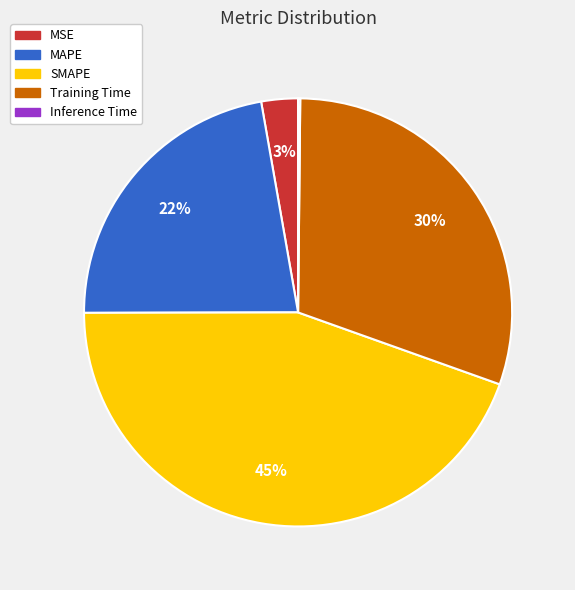

To the nearest percent, what is the combined percentage of MAPE and SMAPE?

67%